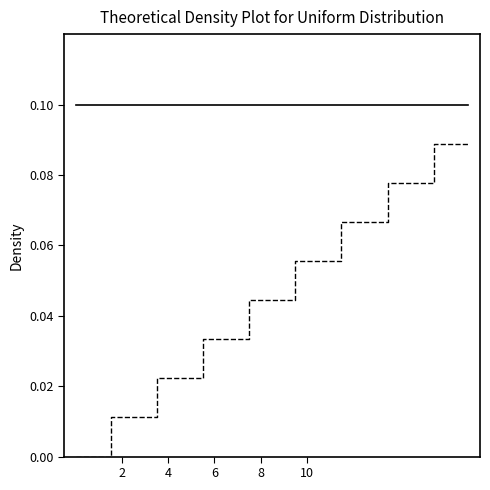

What is the approximate value at 10?

0.1